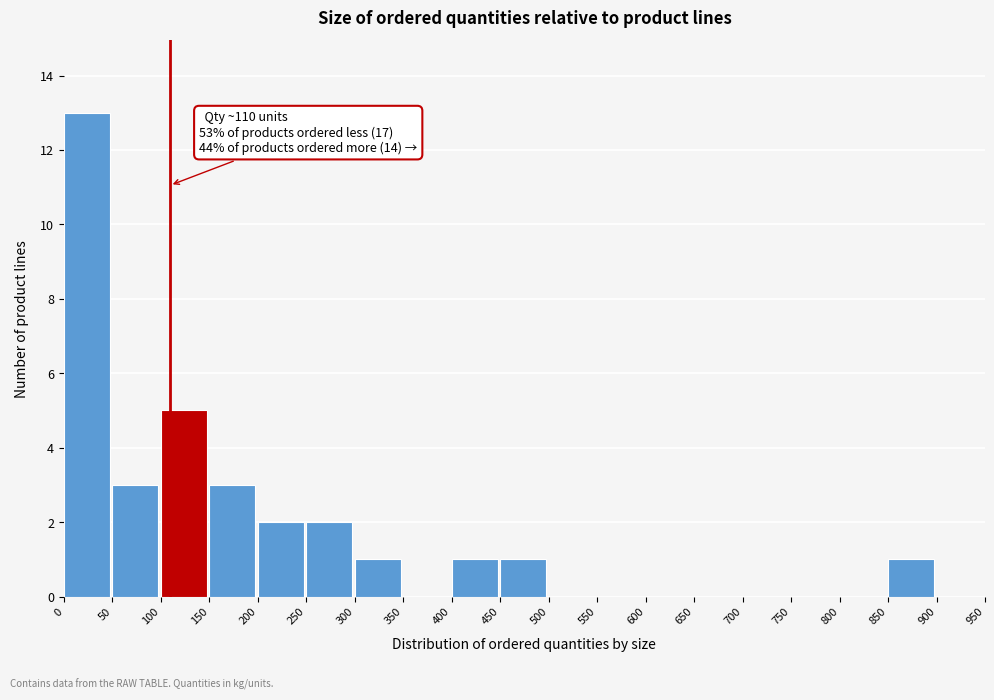

Which range on the x-axis has the tallest bar?

0 to 50